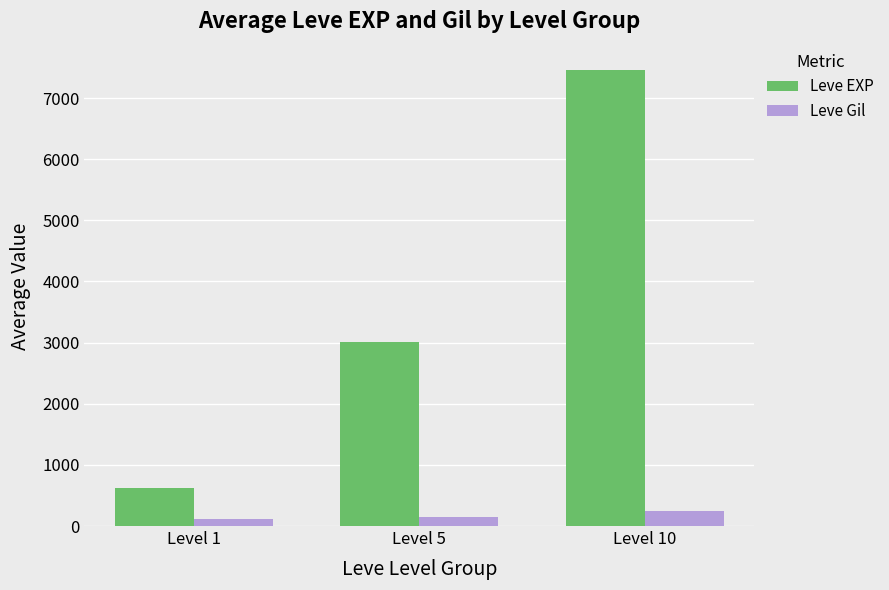

How many groups of bars are there?

3